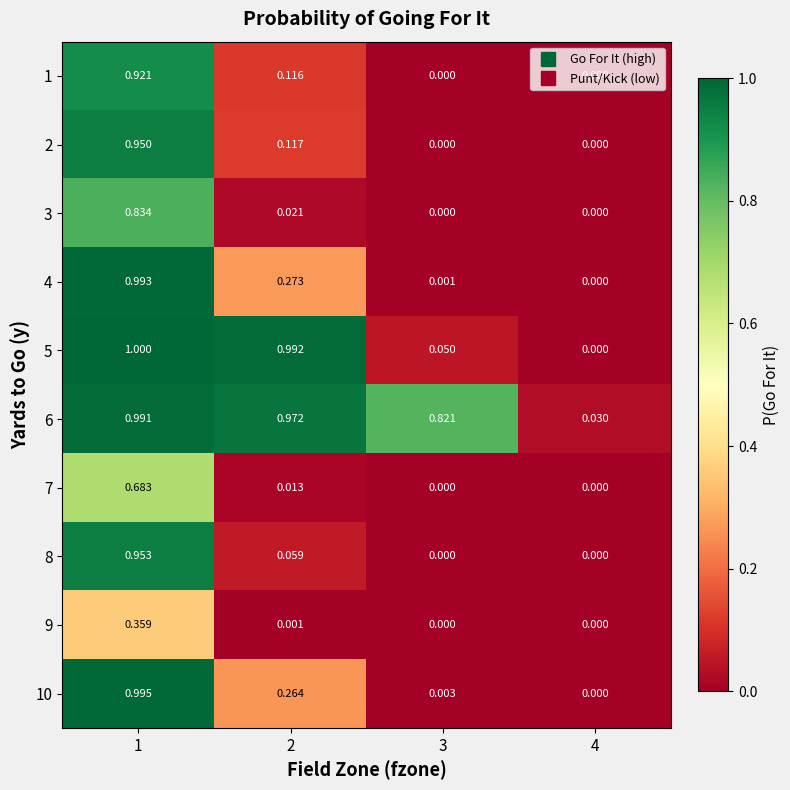

Is the value of 3 at 1 greater than the value of 7 at 3?

Yes